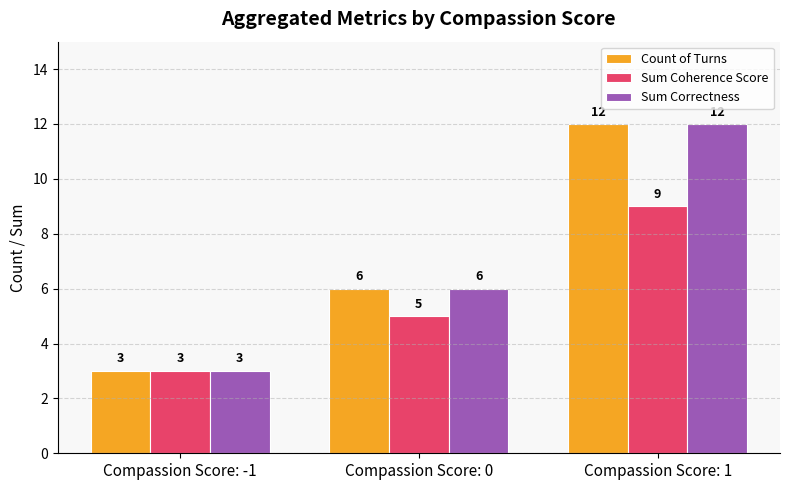

Is it true that Sum Correctness equals 12 at Compassion Score: 1?

True